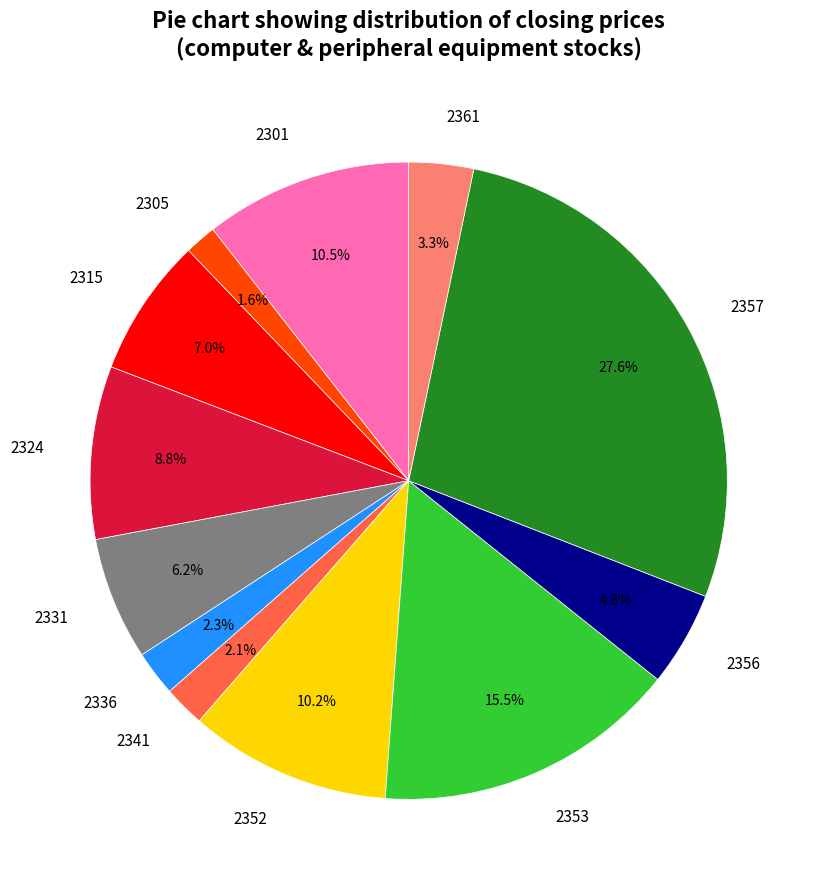

What percentage is the 2352 slice, to the nearest percent?

10%